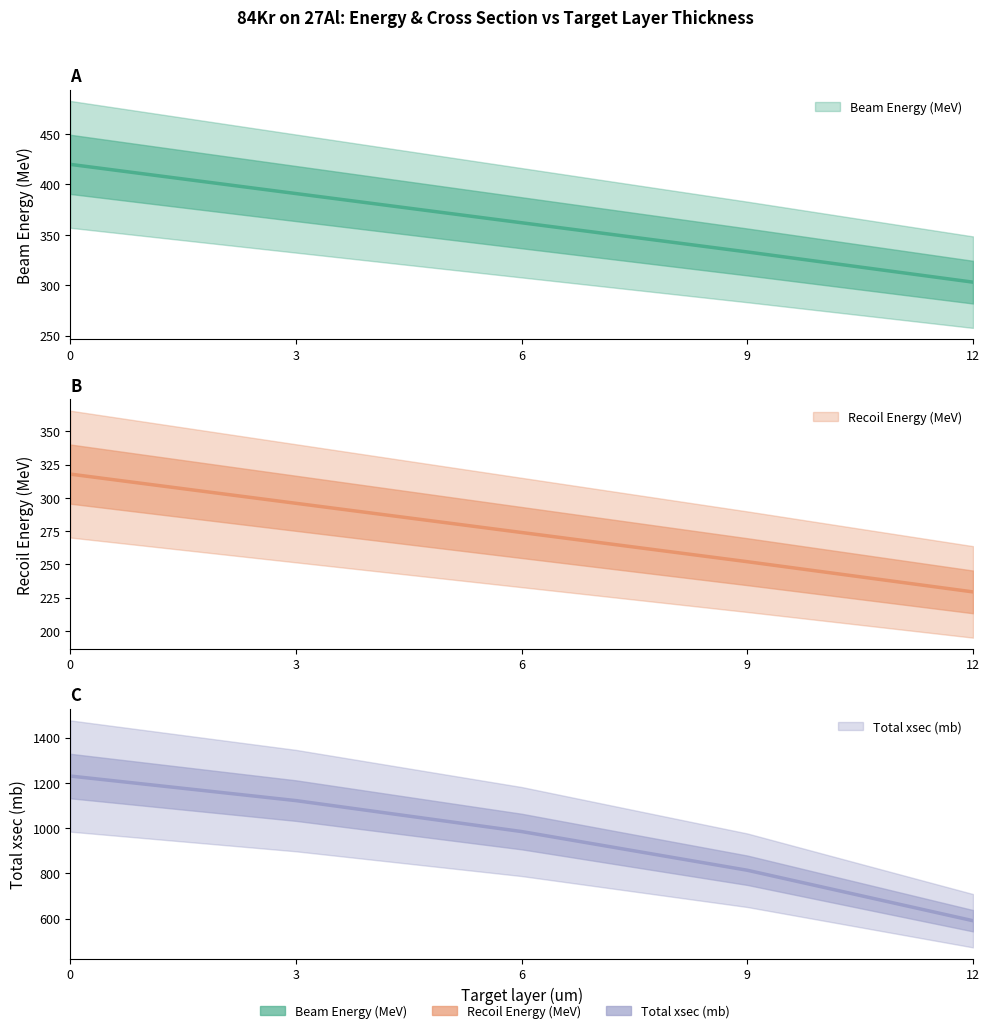

What is the value of the Target layer (um) point at the 5th from the left?

303.0